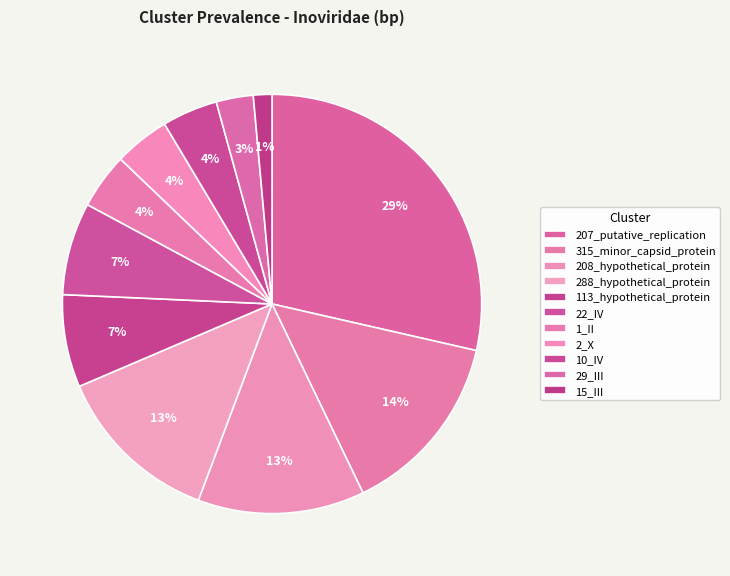

Rank the categories by value from highest to lowest.

207_putative_replication, 315_minor_capsid_protein, 208_hypothetical_protein, 288_hypothetical_protein, 113_hypothetical_protein, 22_IV, 1_II, 2_X, 10_IV, 29_III, 15_III